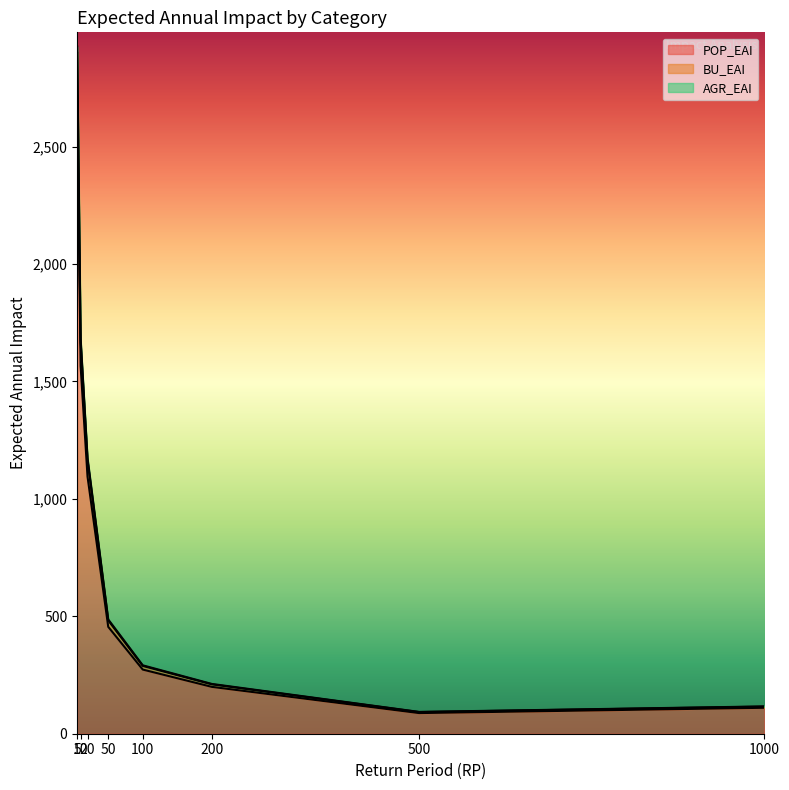

At which label does POP_EAI first exceed 455?

5